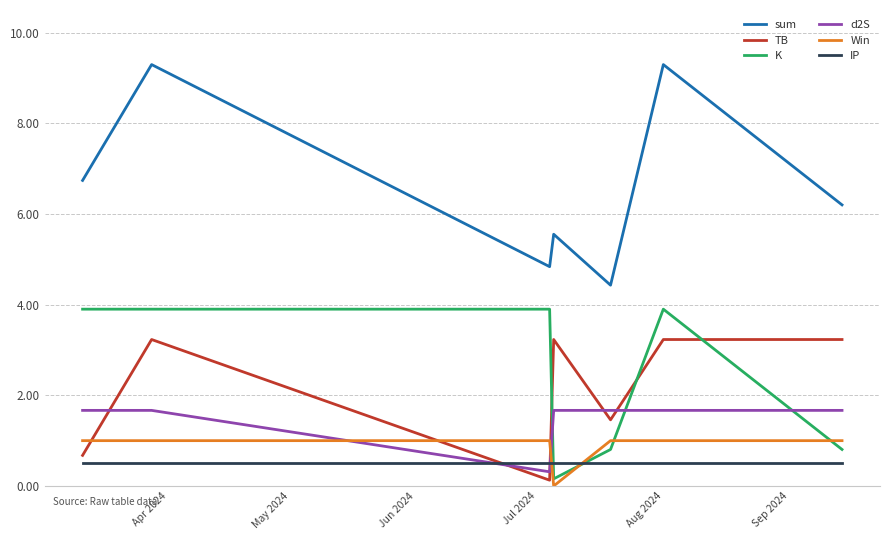

Count the number of categories in the chart.

7